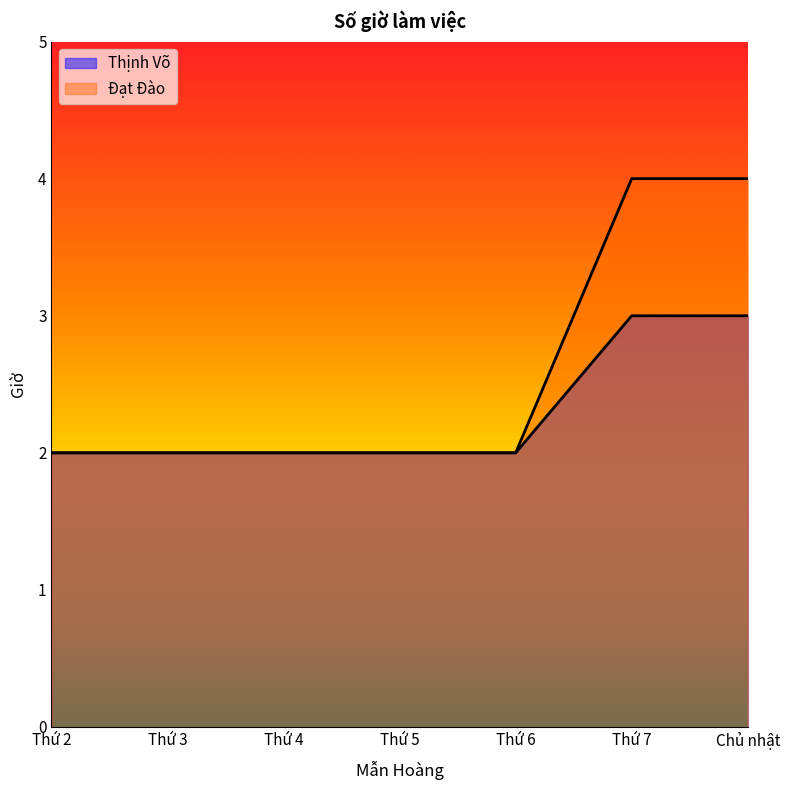

What is the total value across all series at Thứ 4?

4